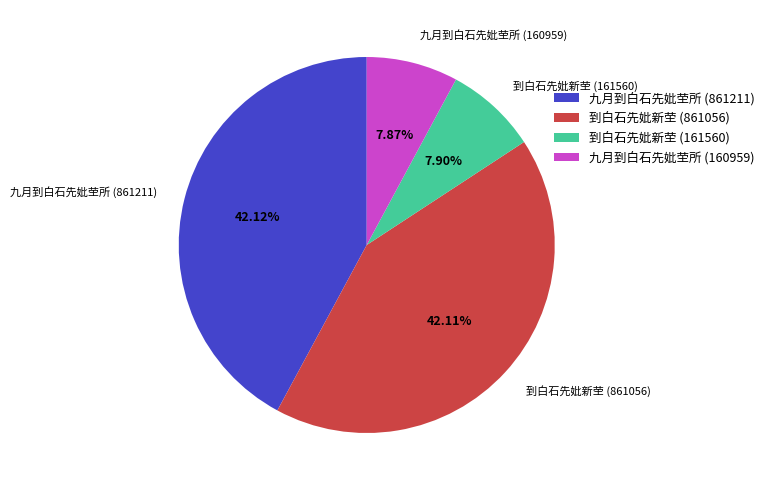

What percentage is the 到白石先妣新茔 (161560) slice, to the nearest percent?

8%